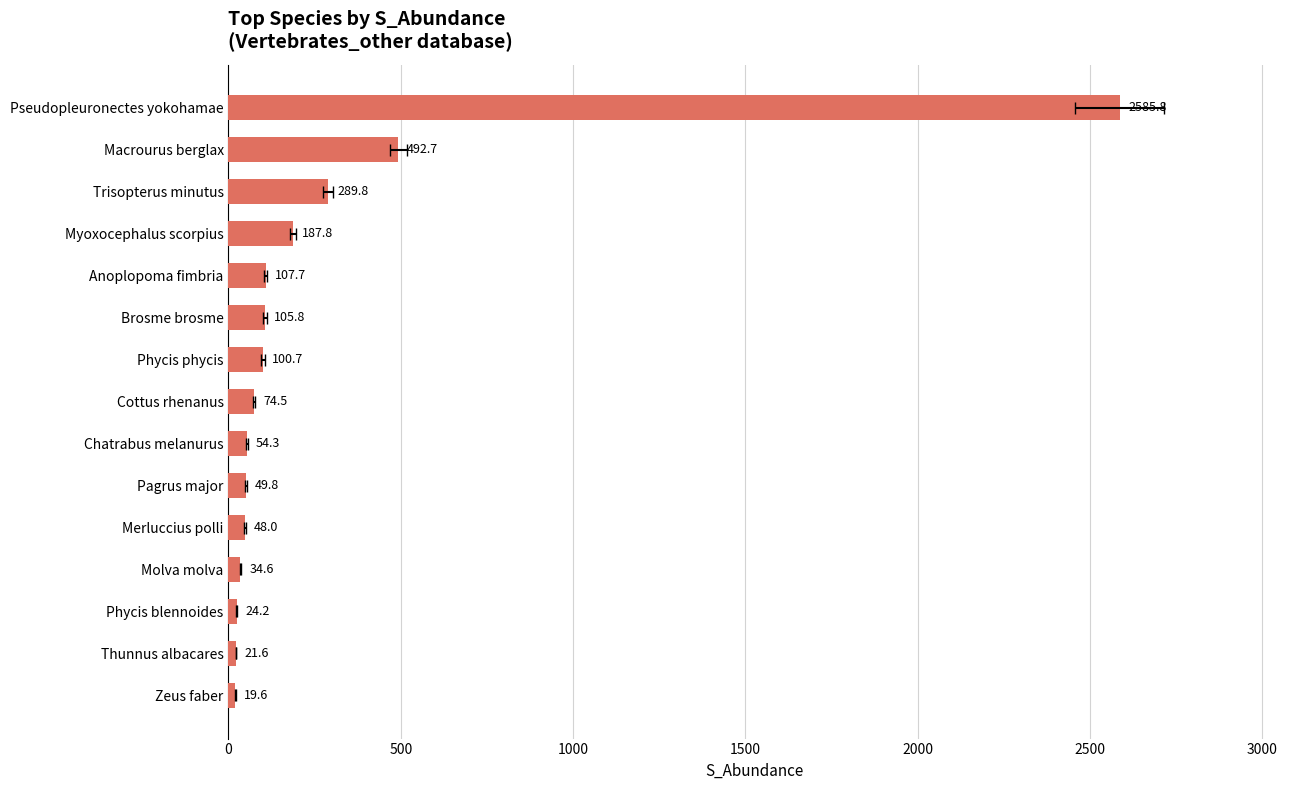

How many series are shown in this chart?

1